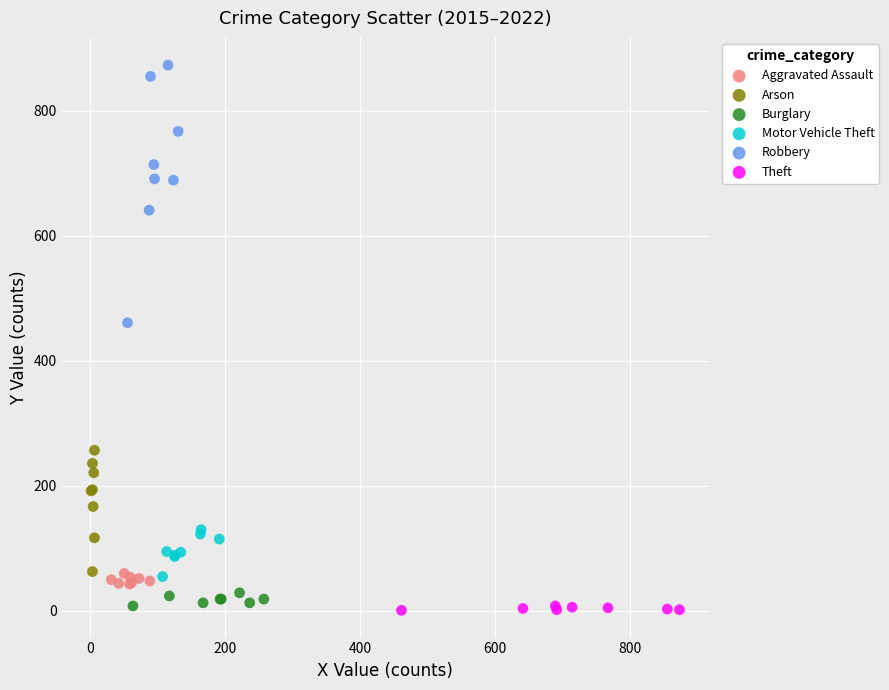

Which series has the largest Y range (max minus min)?

Robbery